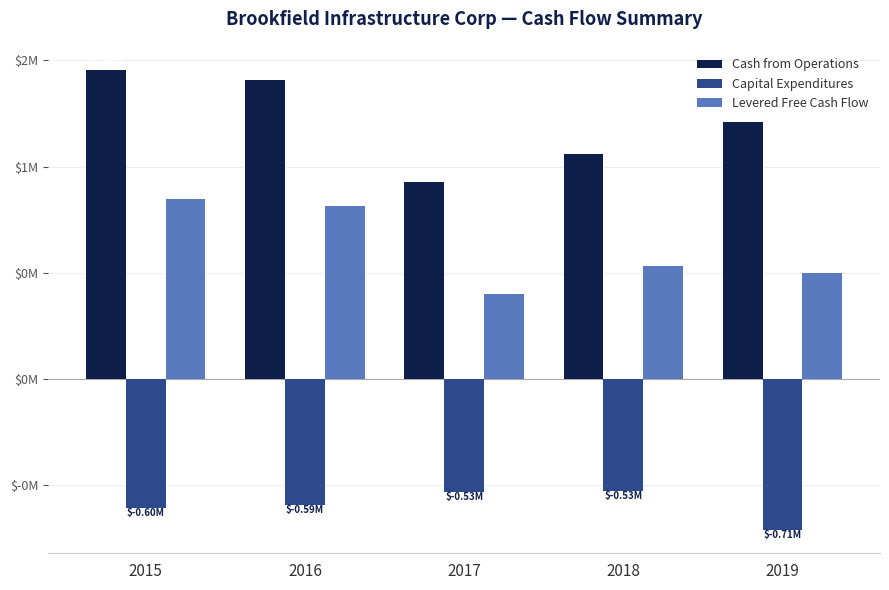

Is it true that Levered Free Cash Flow equals 668039.6 at 2019?

False